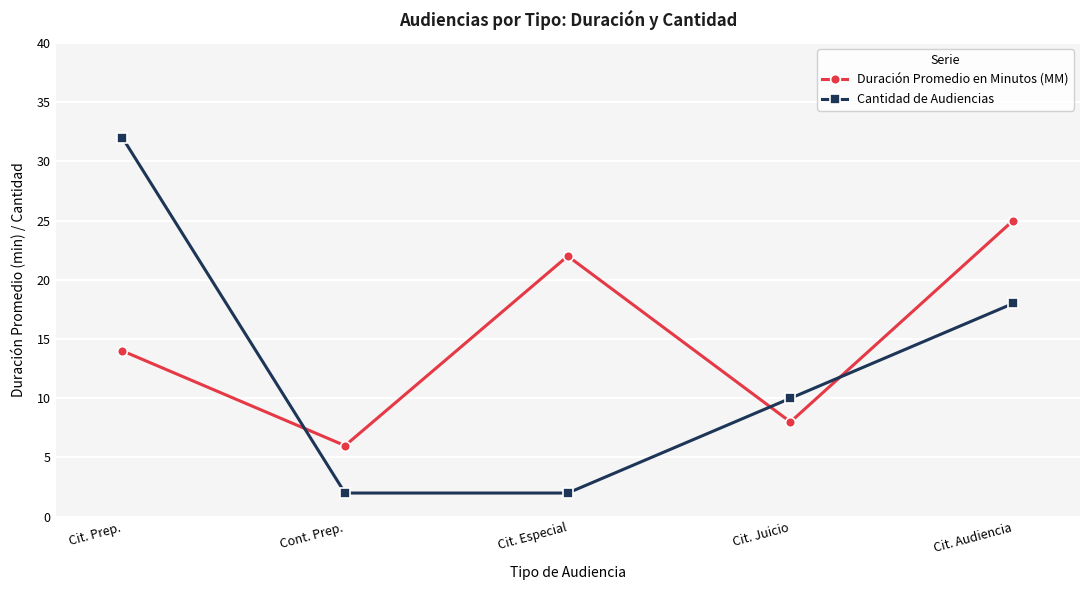

What is the sum of the Cantidad de Audiencias values at Cont. Prep. and Cit. Audiencia?

20